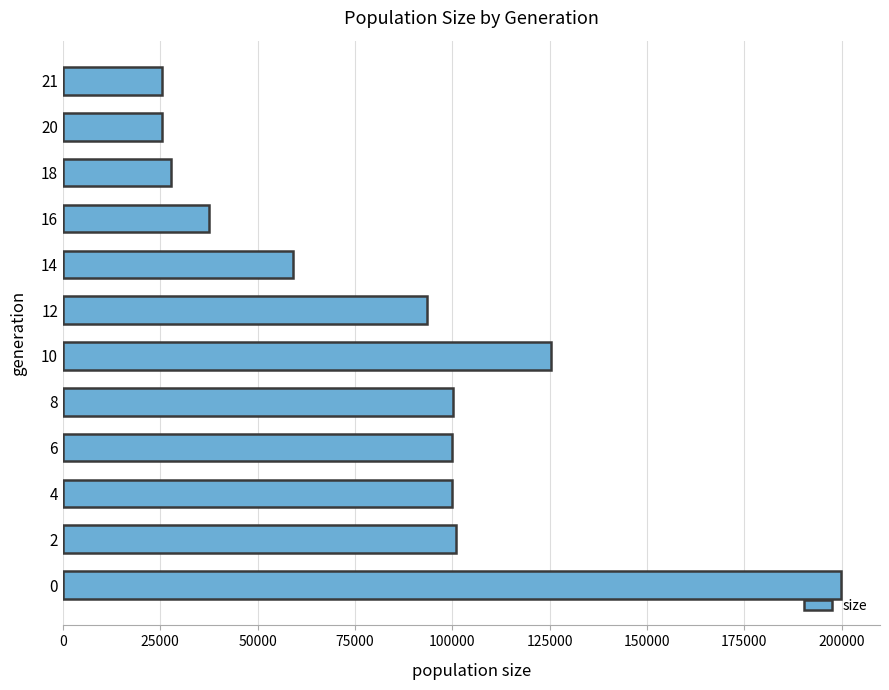

Between 21 and 12, which is larger?

12